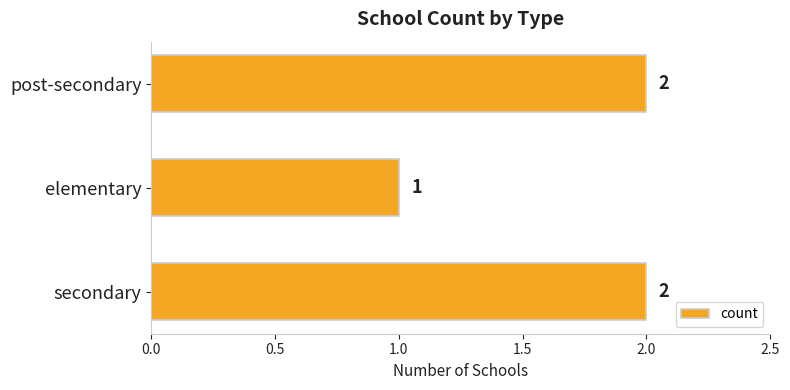

The chart shows a value of 2 at secondary. True or false?

True